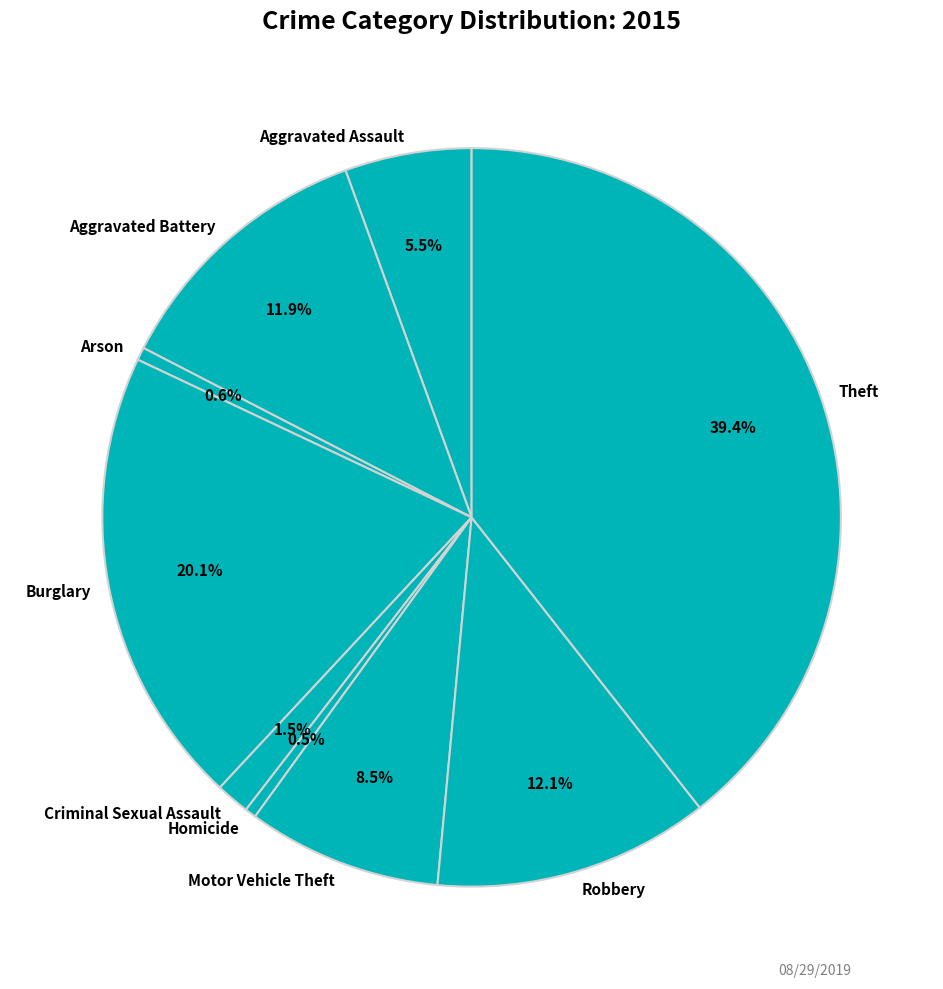

To the nearest percent, what is the combined percentage of Robbery and Theft?

51%